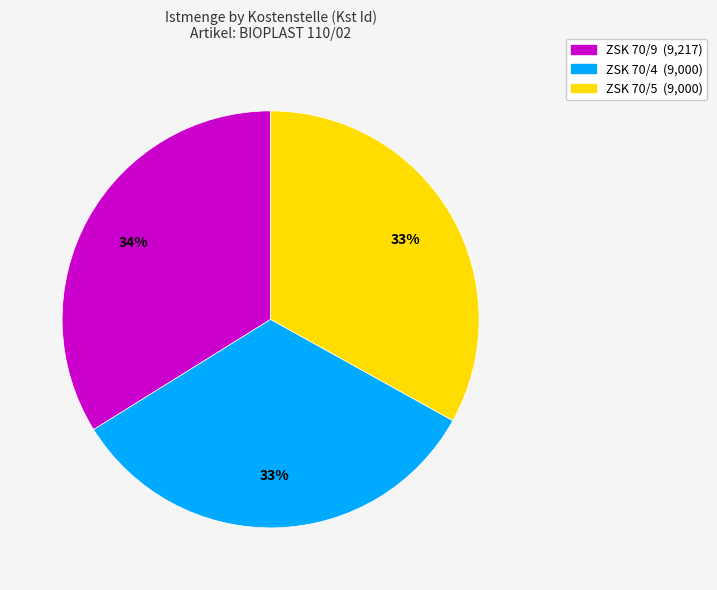

To the nearest percent, what portion does ZSK 70/9 represent?

34%